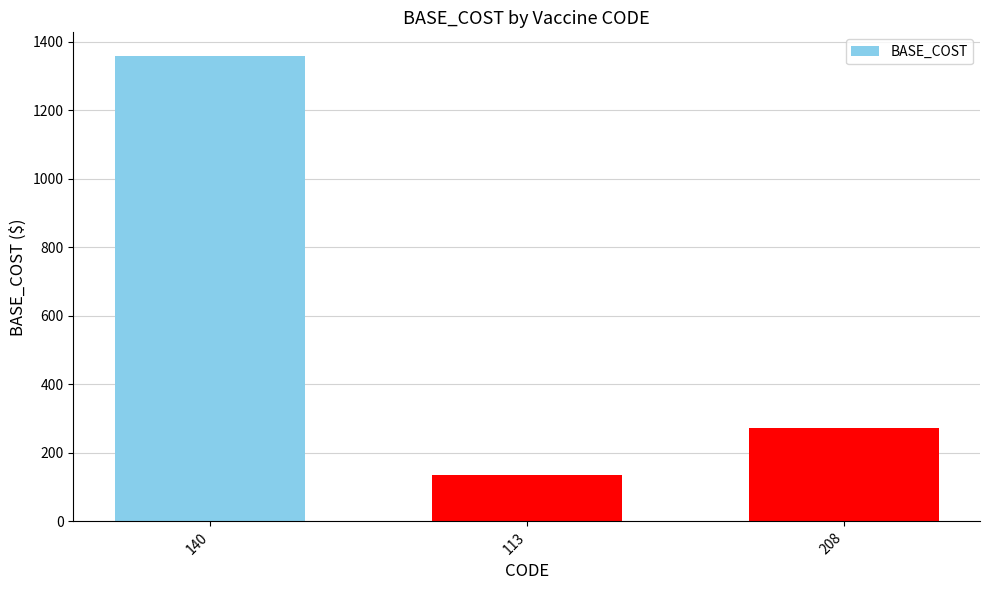

What is the ratio of the value at 208 to the value at 140?

0.2